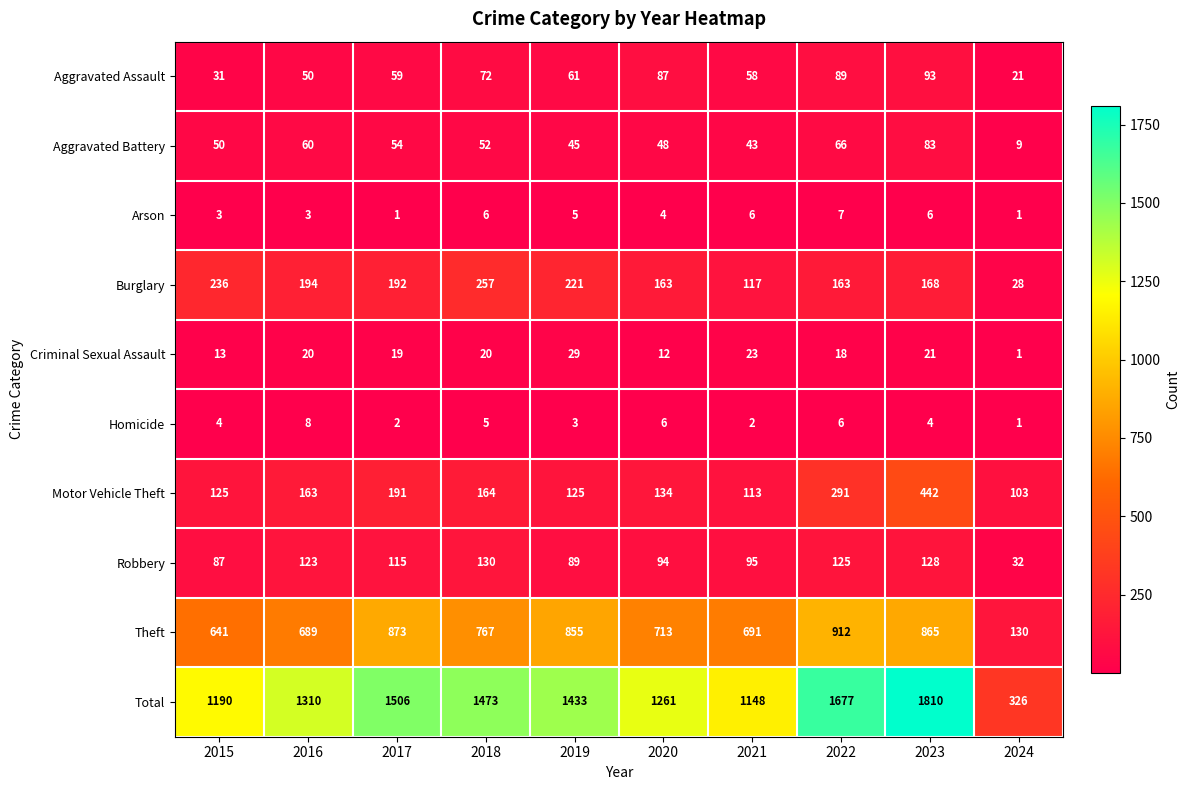

Which series has the largest total across all categories?

Total